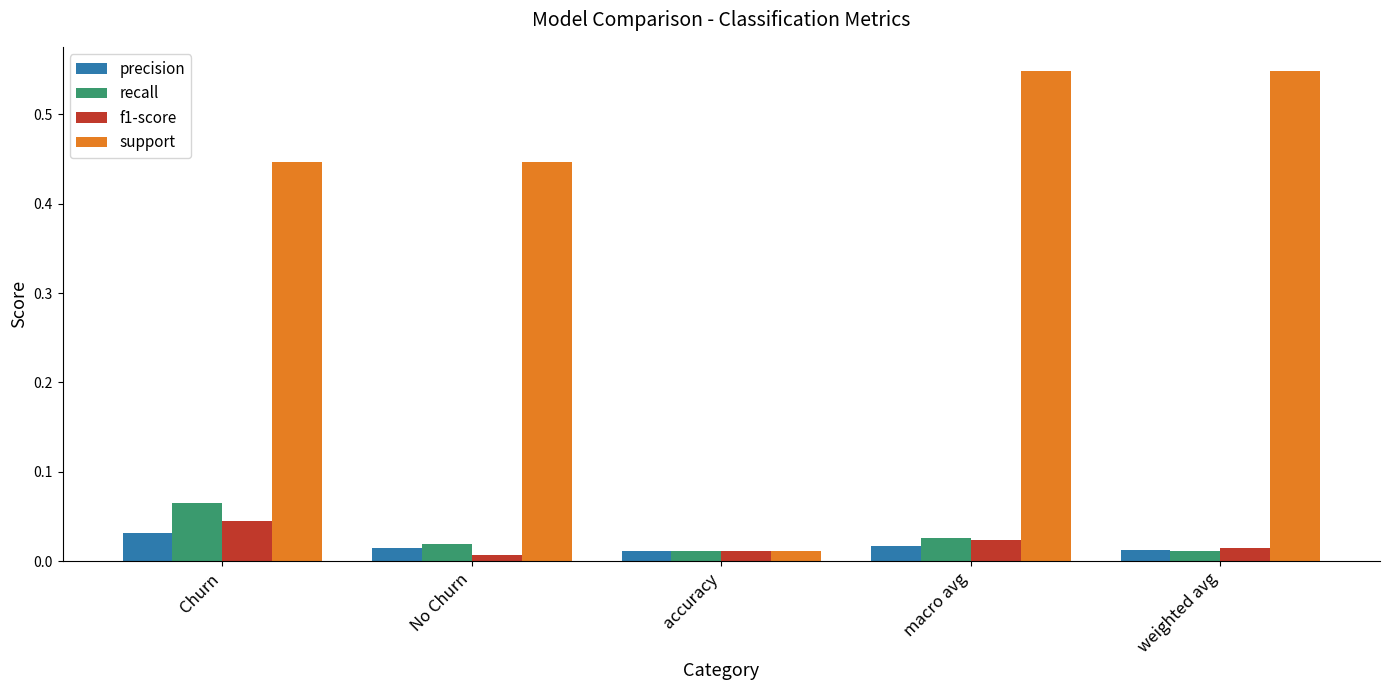

How many bars are there in each group?

4